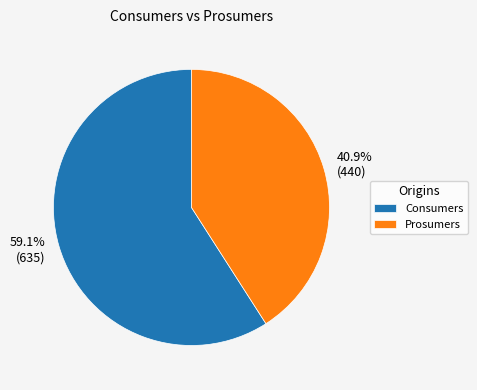

What is the total percentage of Consumers and Prosumers?

100.0%